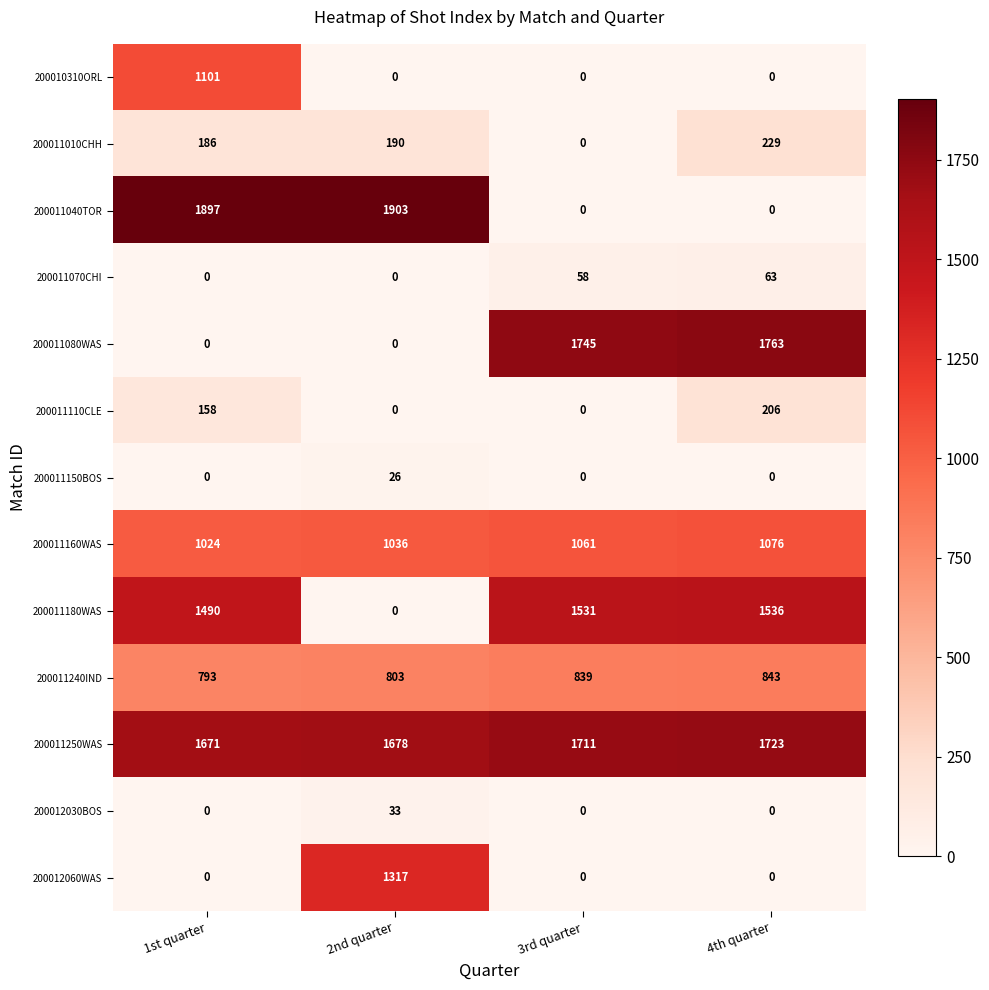

True or false: 200012030BOS has a value of 21 at 2nd quarter.

False